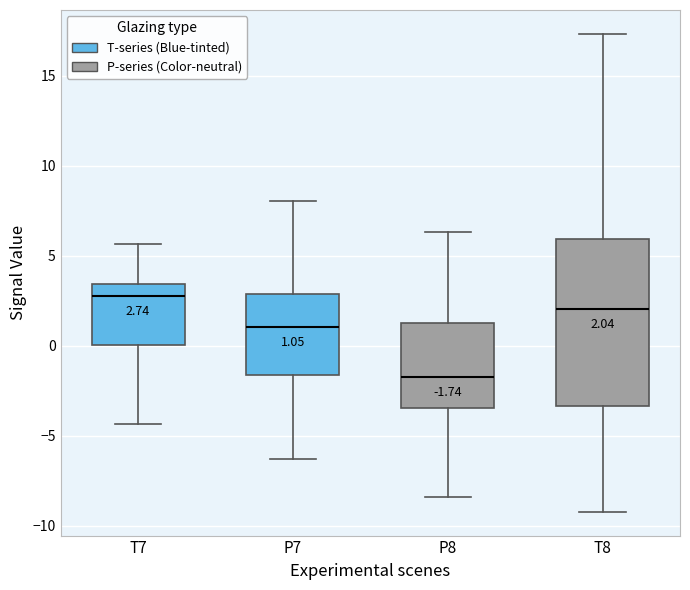

Comparing the boxes themselves (not the whiskers), which one is the tallest?

T8